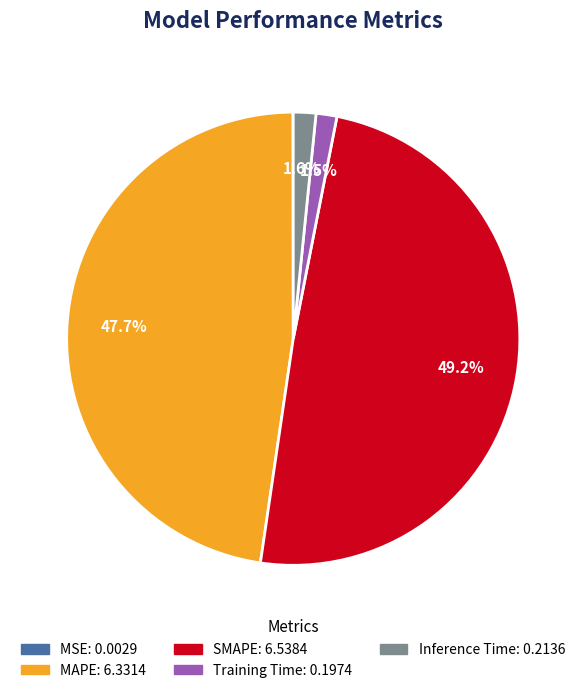

Is there any slice that represents more than half of the pie?

No